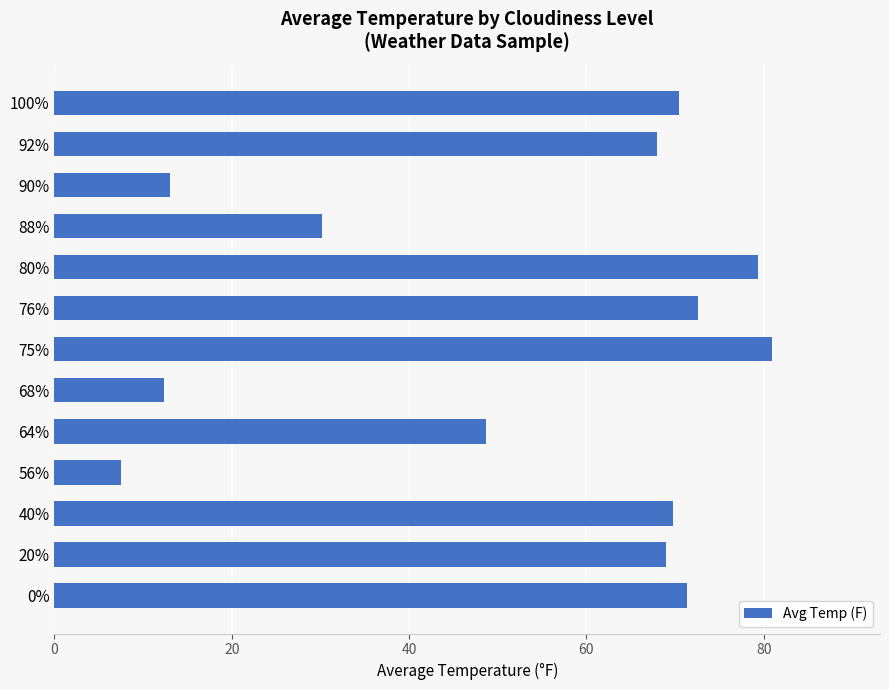

True or false: the data shows 71.4 at 0%.

True